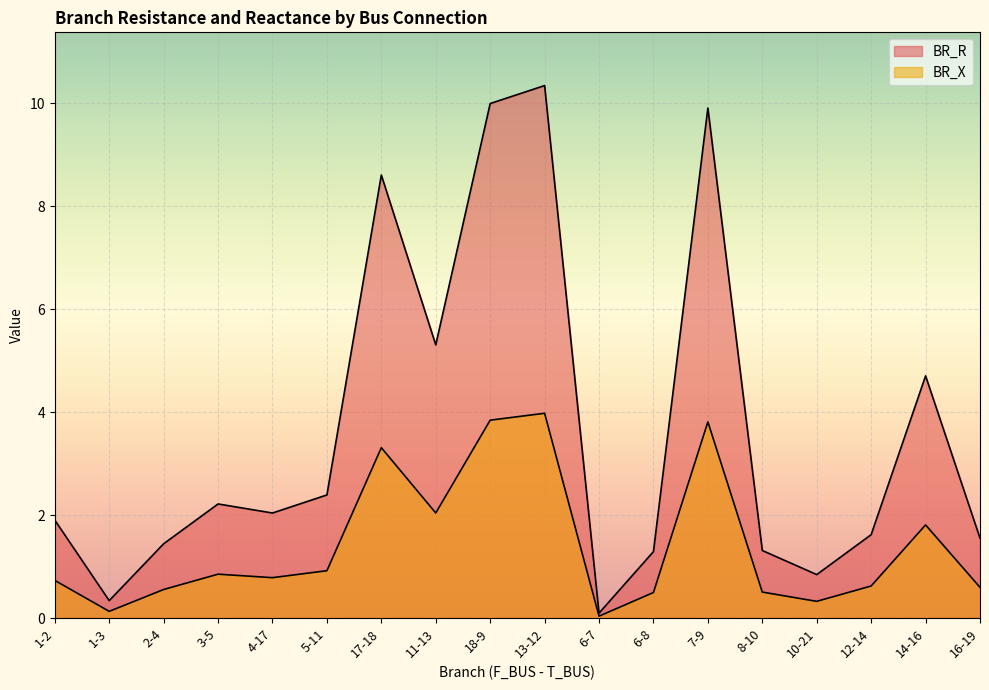

What is the difference between the second highest and minimum values in the BR_X series?

3.8